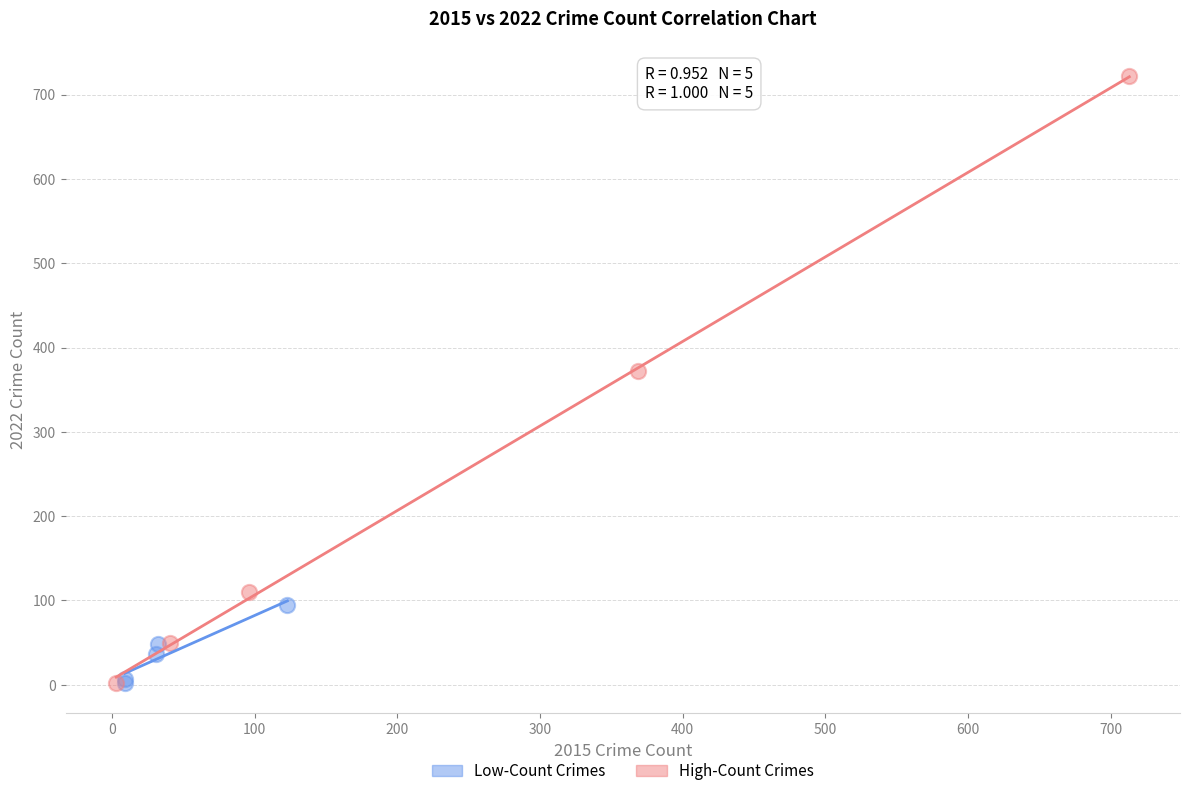

Which series reaches the maximum Y coordinate?

High-Count Crimes